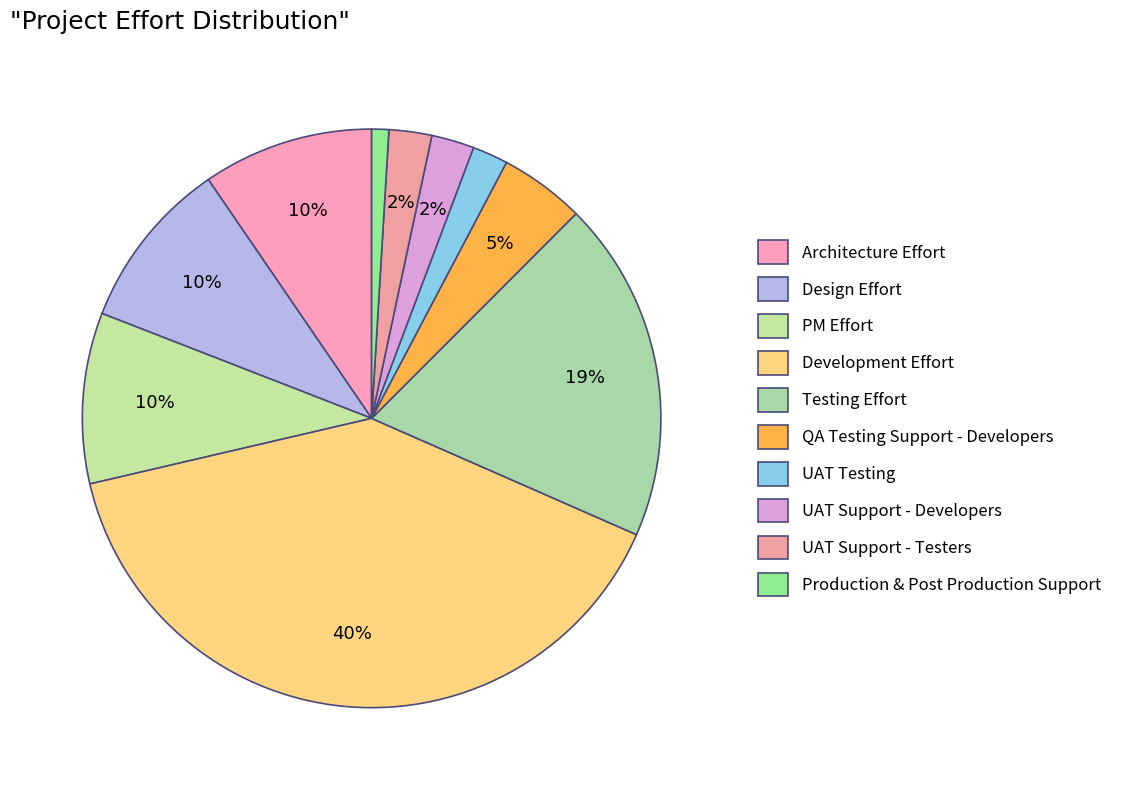

What percentage is NOT represented by Design Effort?

90.5%